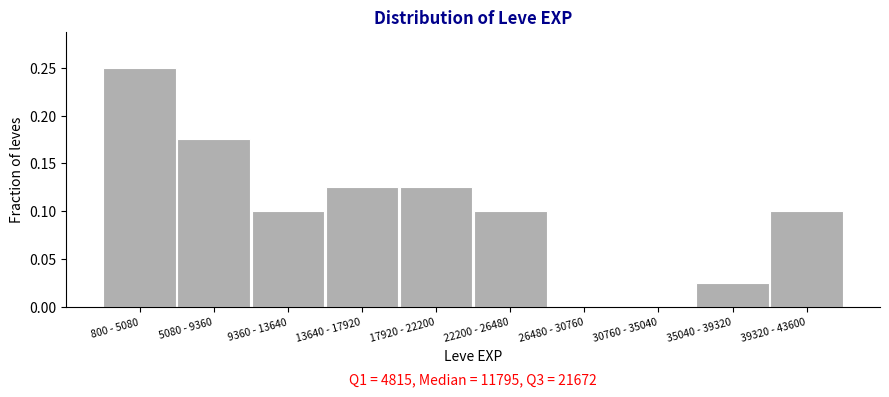

The value at 13640 - 17920 is 0.1. True or false?

True